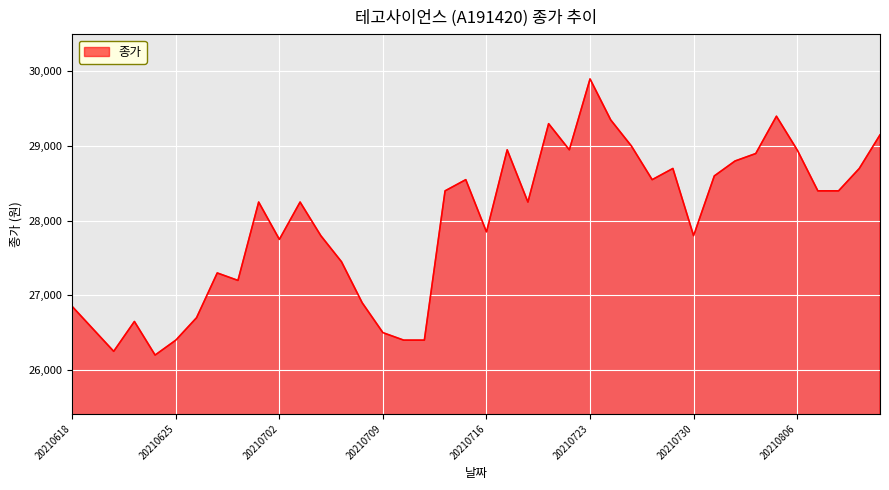

What is the minimum value shown in the chart?

26200